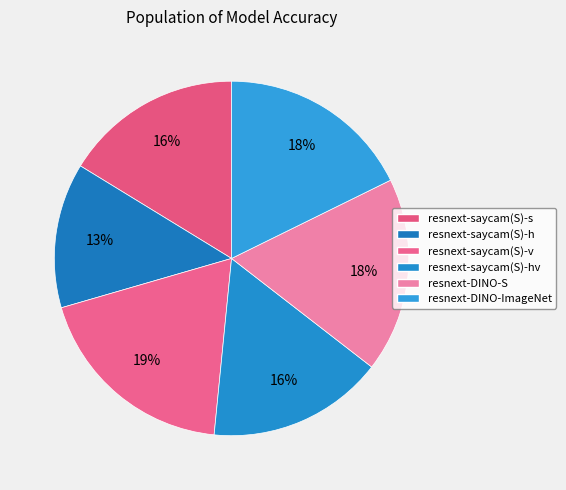

Which category has the smallest portion of the pie?

resnext-saycam(S)-h